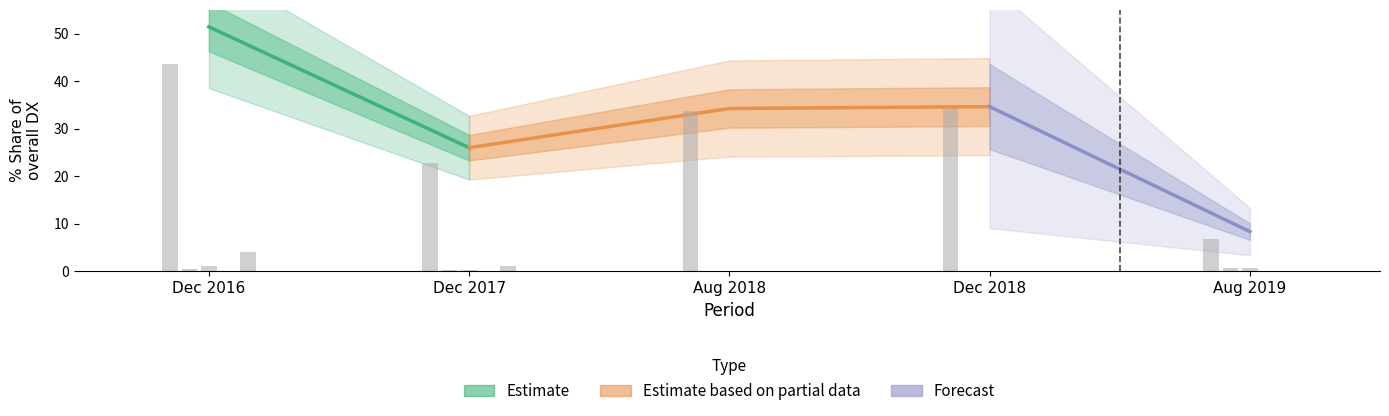

How many bars are there in each group?

5